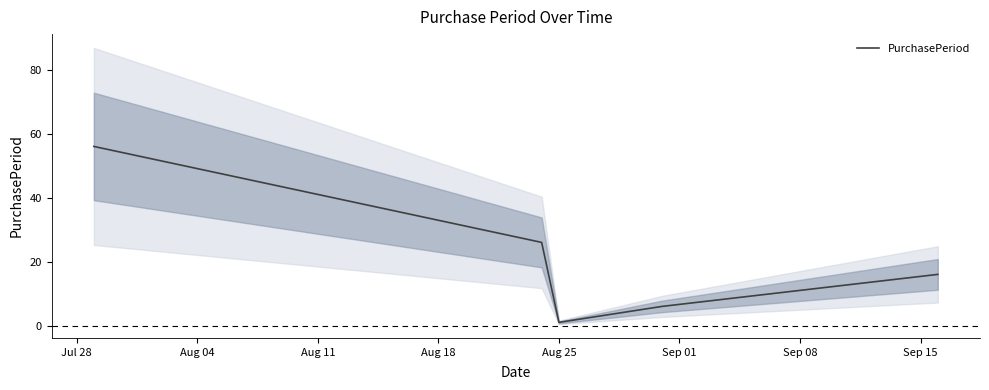

What is the value of the 2nd point from the left?

26